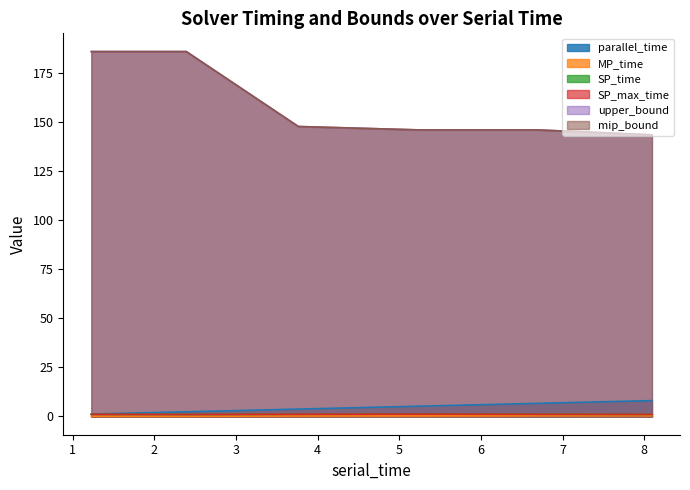

Rank the series by their maximum value, from lowest to highest.

MP_time, SP_time, SP_max_time, parallel_time, upper_bound, mip_bound